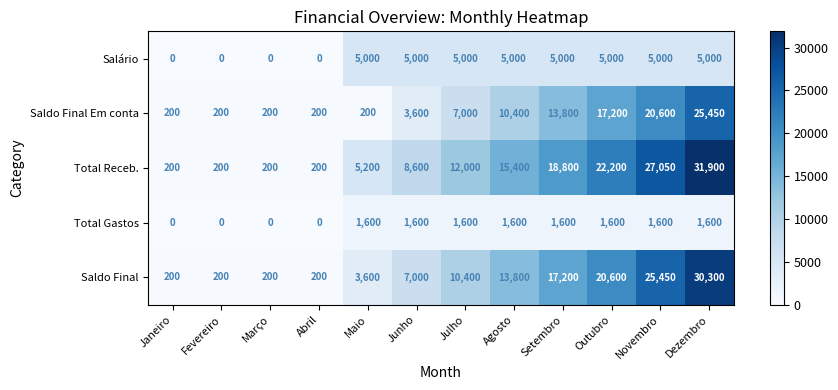

Rank the series by their maximum value, from highest to lowest.

Total Receb., Saldo Final, Saldo Final Em conta, Salário, Total Gastos